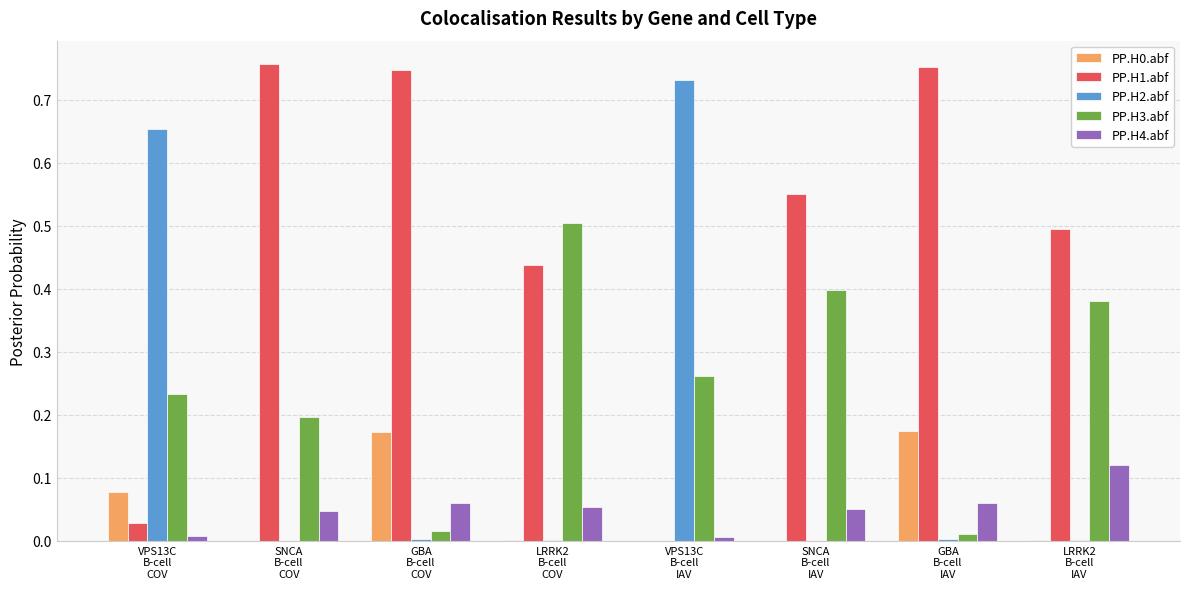

What is the sum of all PP.H3.abf values?

2.0